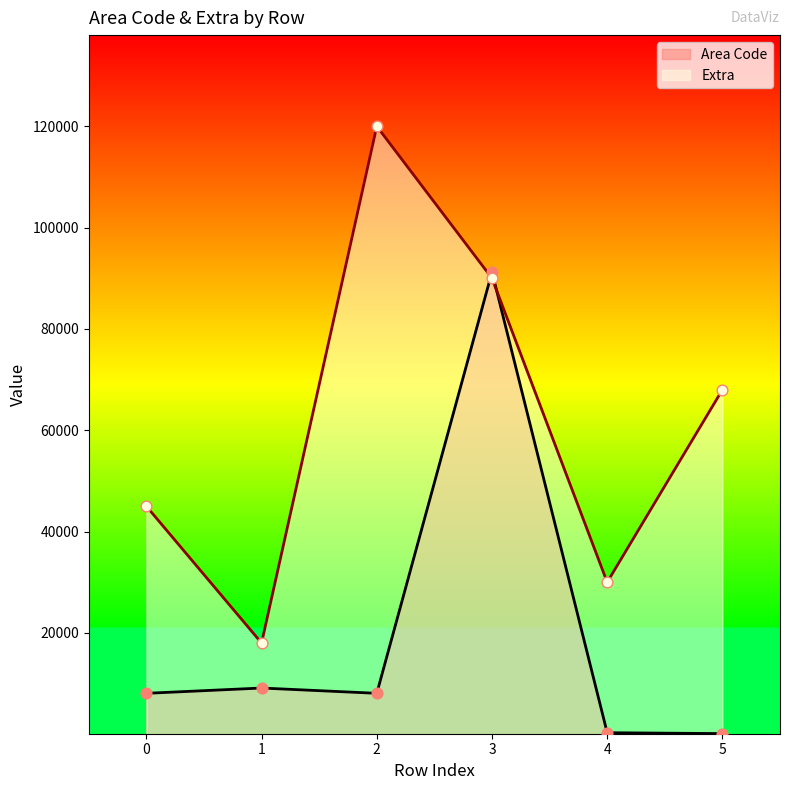

Which series reaches the maximum Y coordinate?

Extra